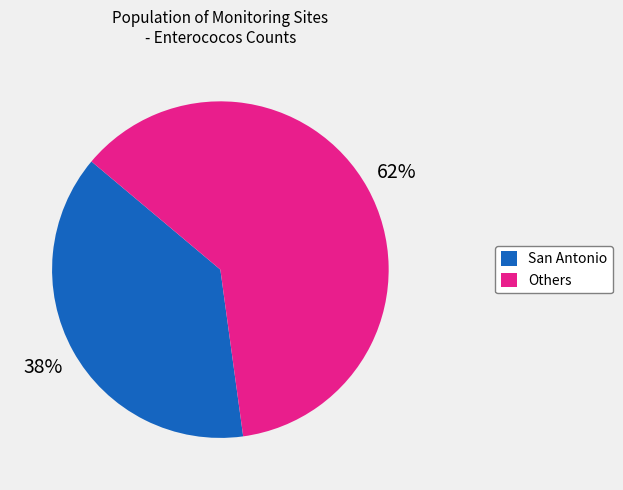

How many segments does this pie chart have?

2